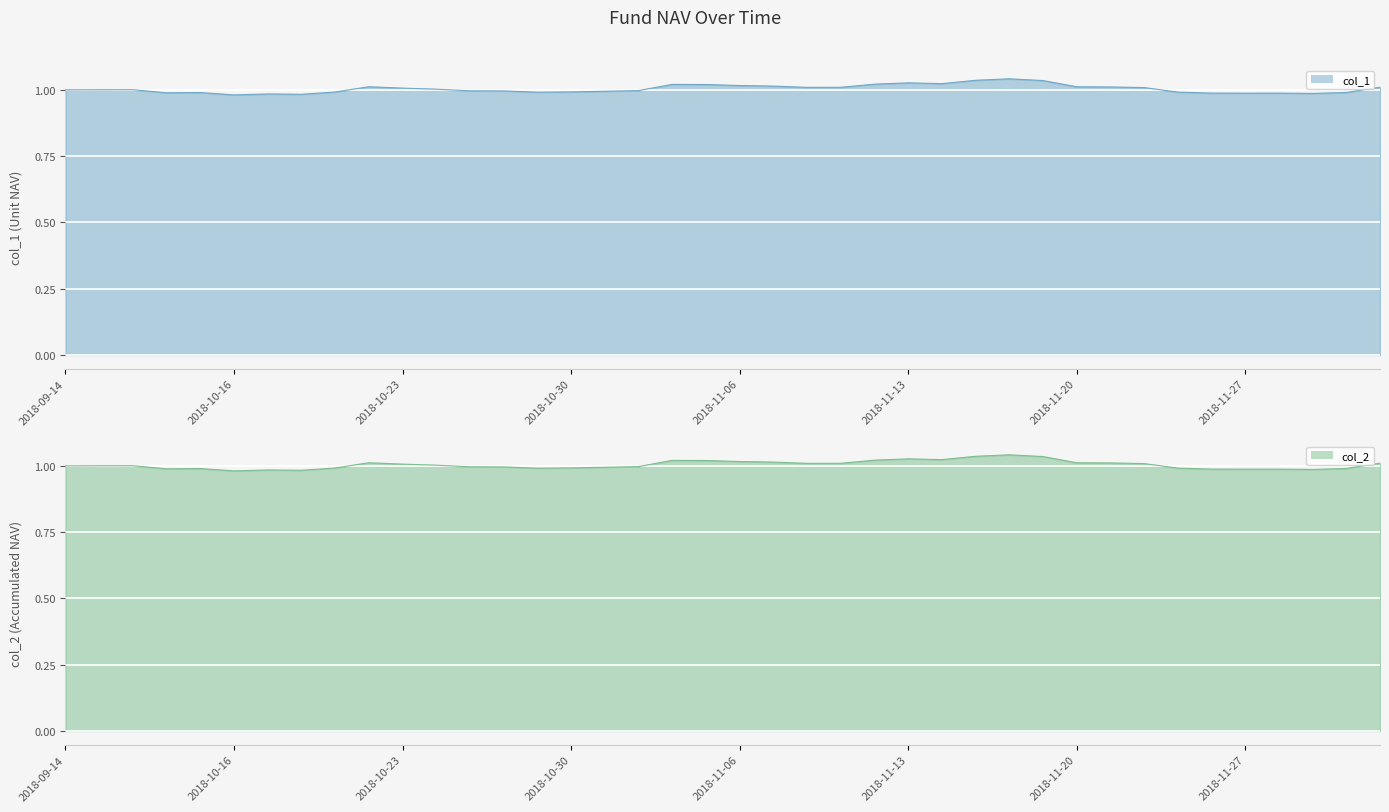

Which series has the largest range (max minus min)?

col_1 line